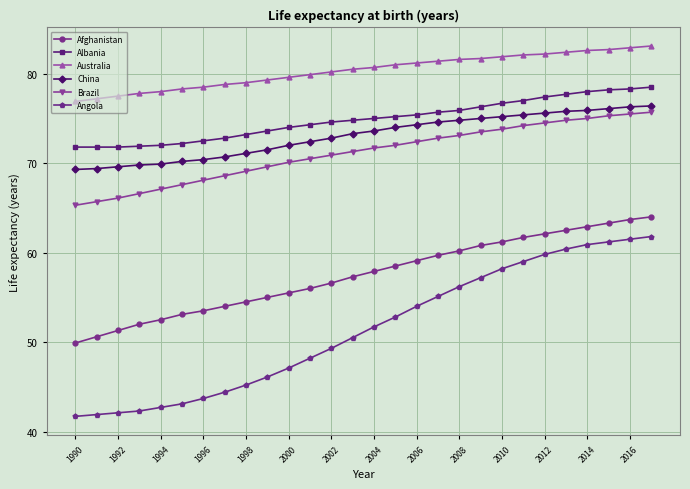

What is the sum of all Albania values?

2096.6